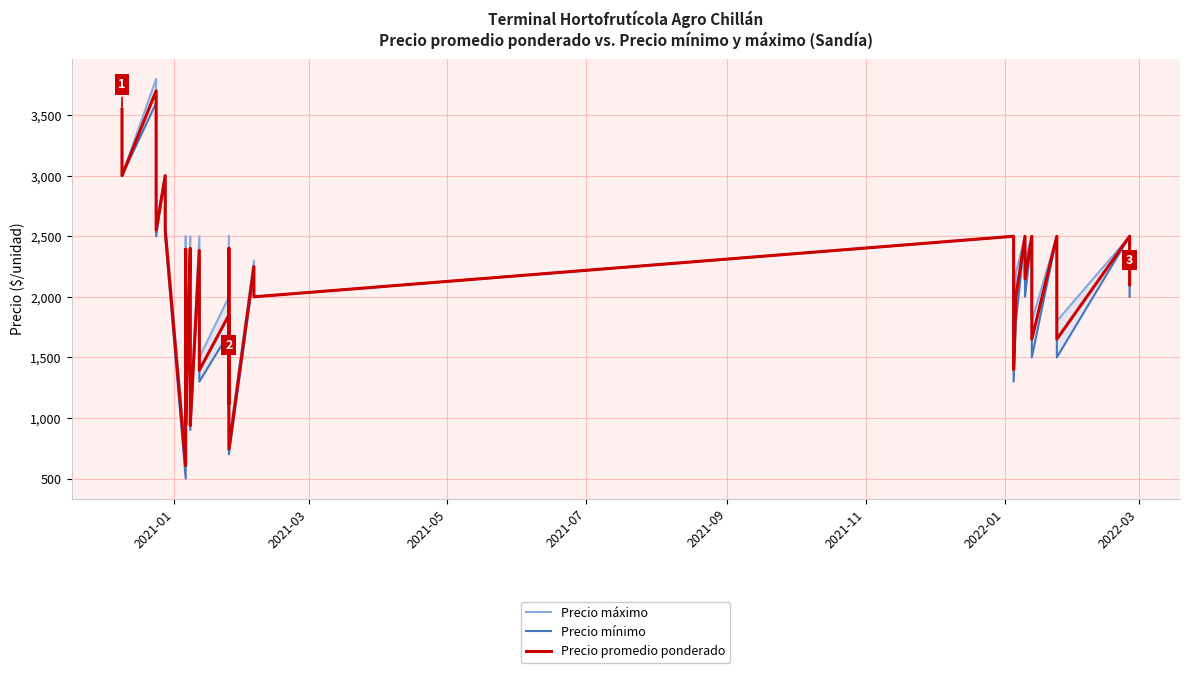

What is the label of the 39th point from the right?

2021-03